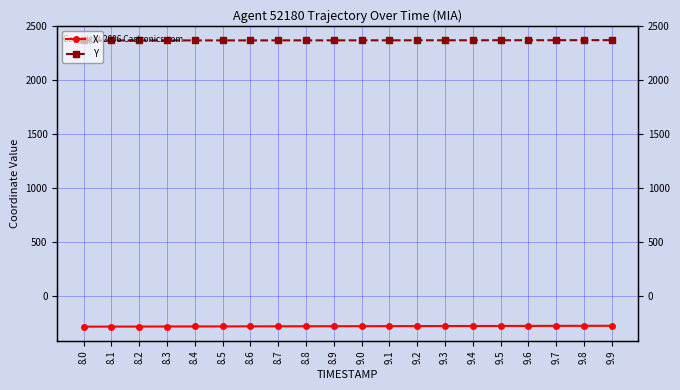

What is the spread (max minus min) of values at 9.7?

2652.1